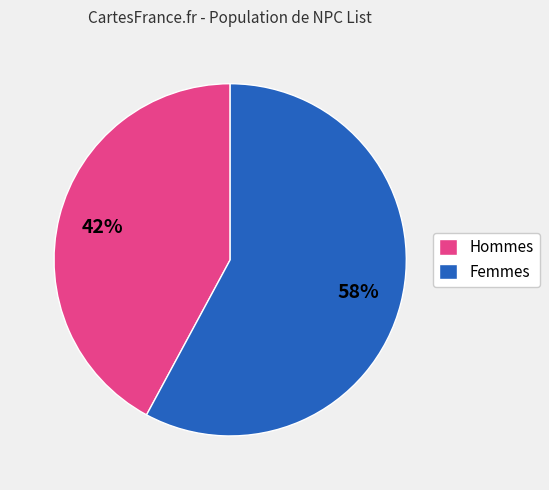

Which slice is the largest?

Femmes